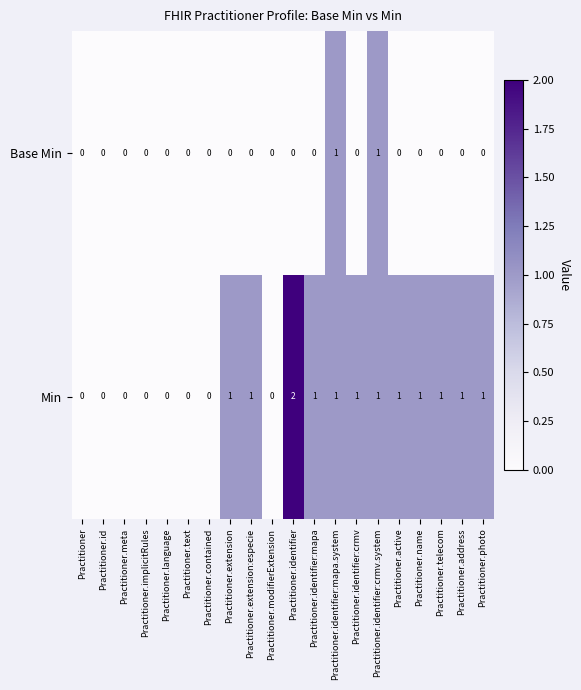

Which series has the widest spread of values?

Min